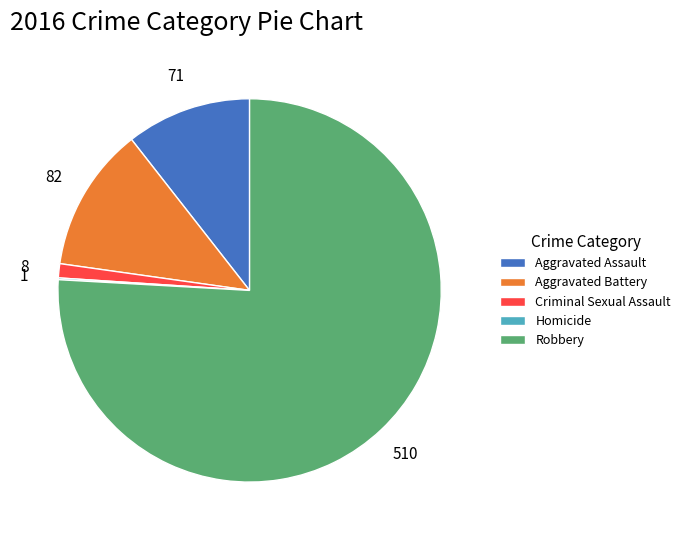

Which has a higher value, Robbery or Aggravated Assault?

Robbery